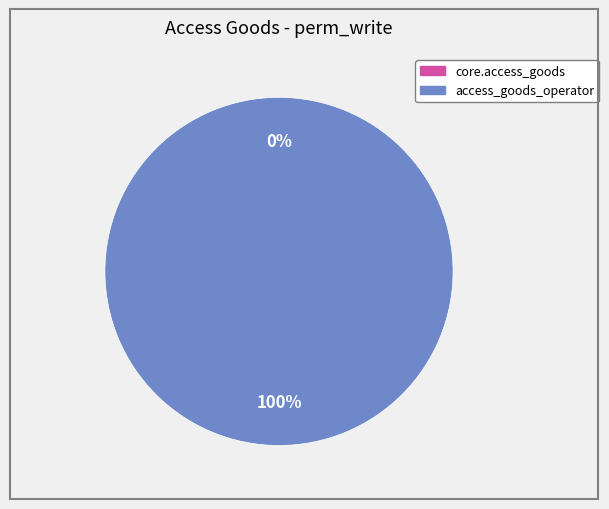

Which slice is the largest?

access_goods_operator